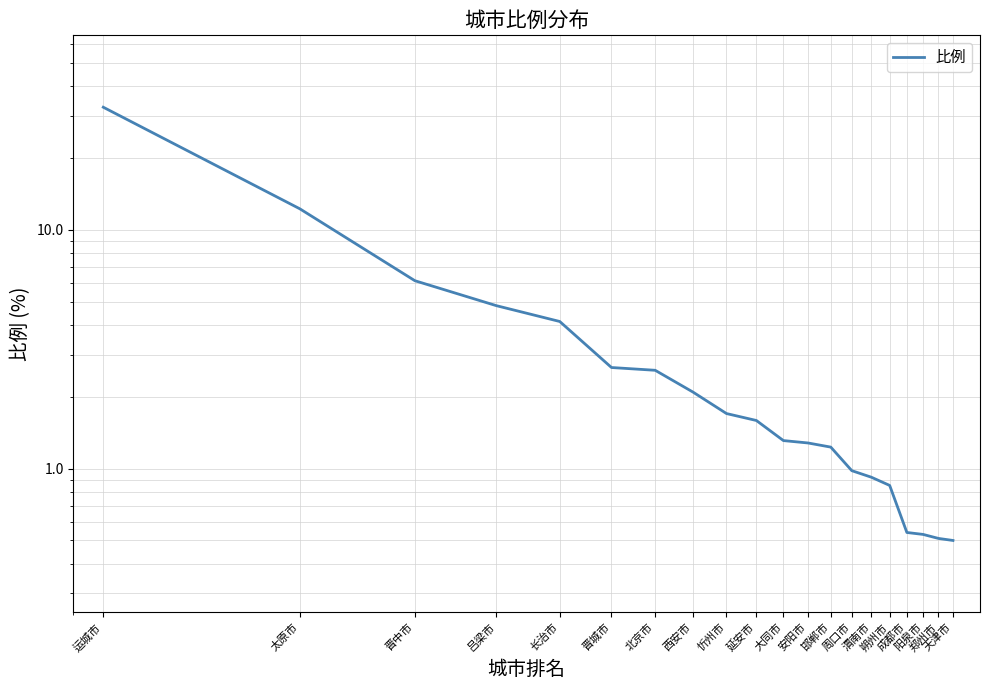

At which category does the chart reach its minimum across all series?

天津市